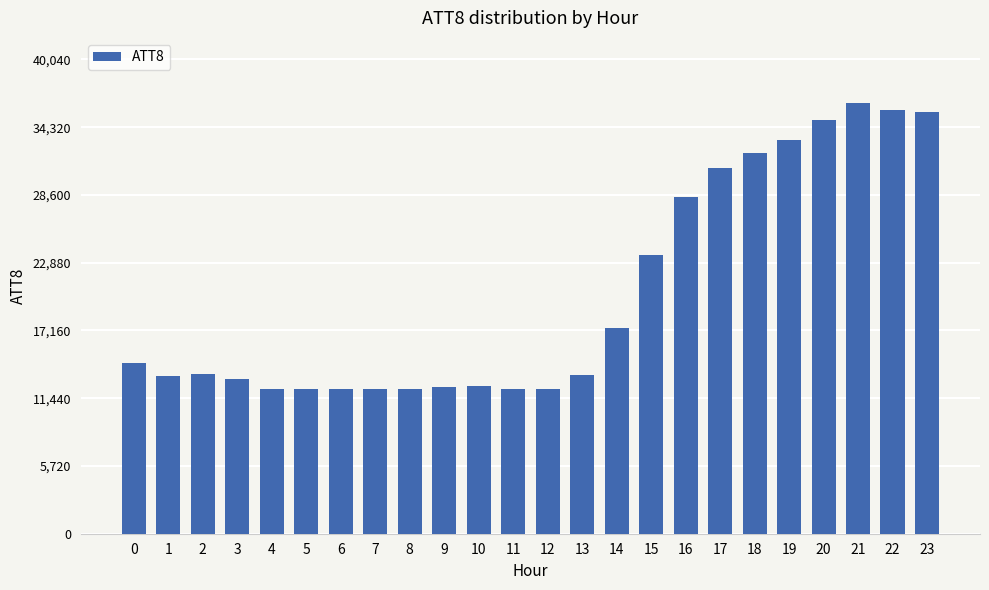

What is the change in value from 0 to 16?

+14000